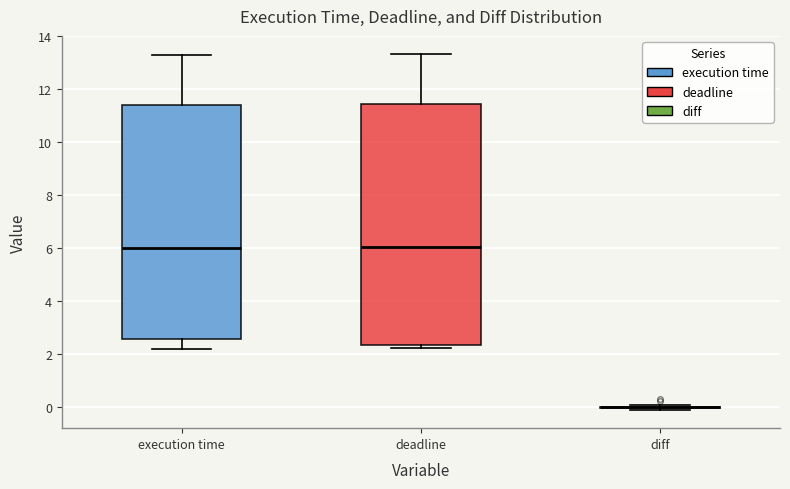

Where is the upper edge of the box for deadline on the y-axis? The values are not printed on the chart, so give them approximately, as read against the axis.

11.4